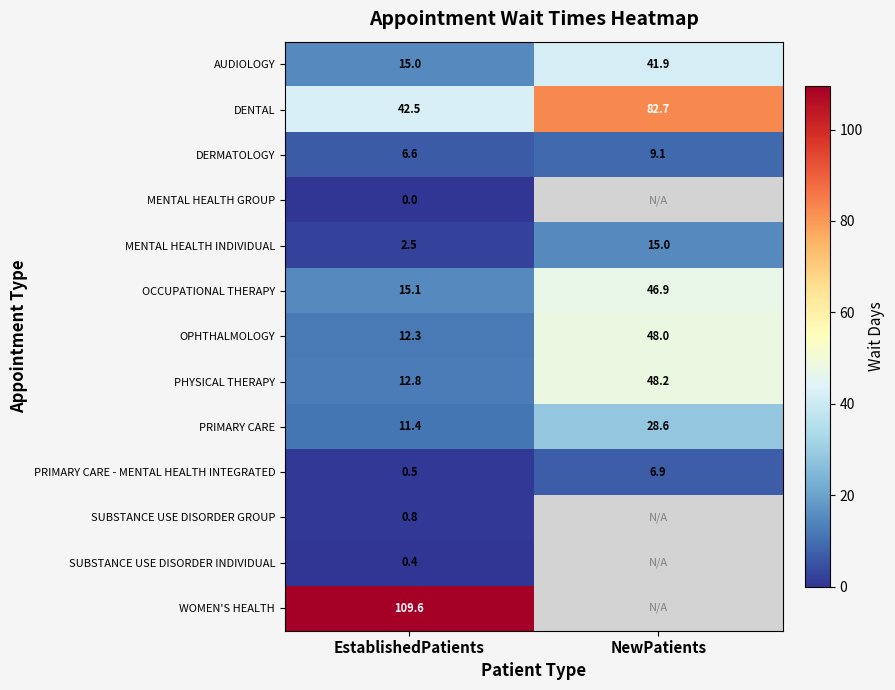

Where does the DENTAL series first go above 82?

NewPatients